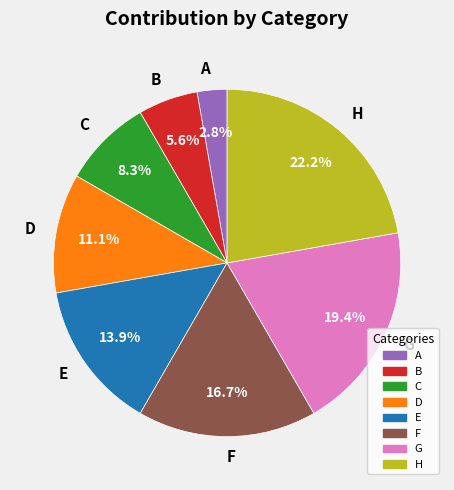

To the nearest percent, what is the difference between the largest and smallest slice percentages?

19%